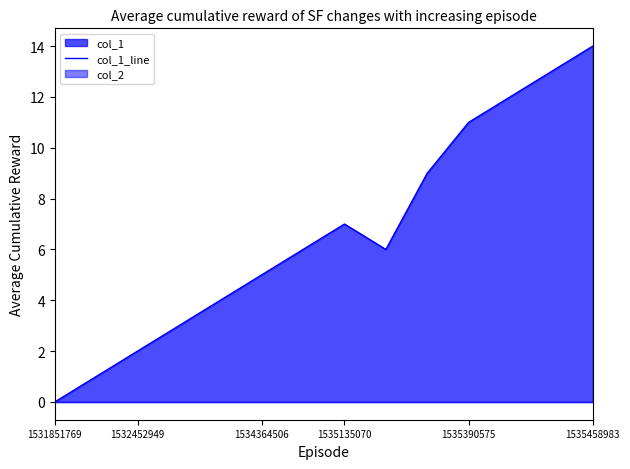

Is it true that col_1_line equals 6 at 1535458983?

False